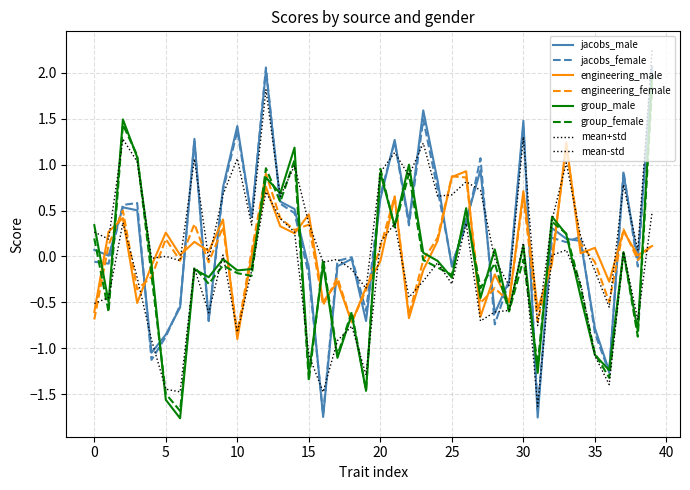

How many interior local peaks does the engineering_female series have?

13